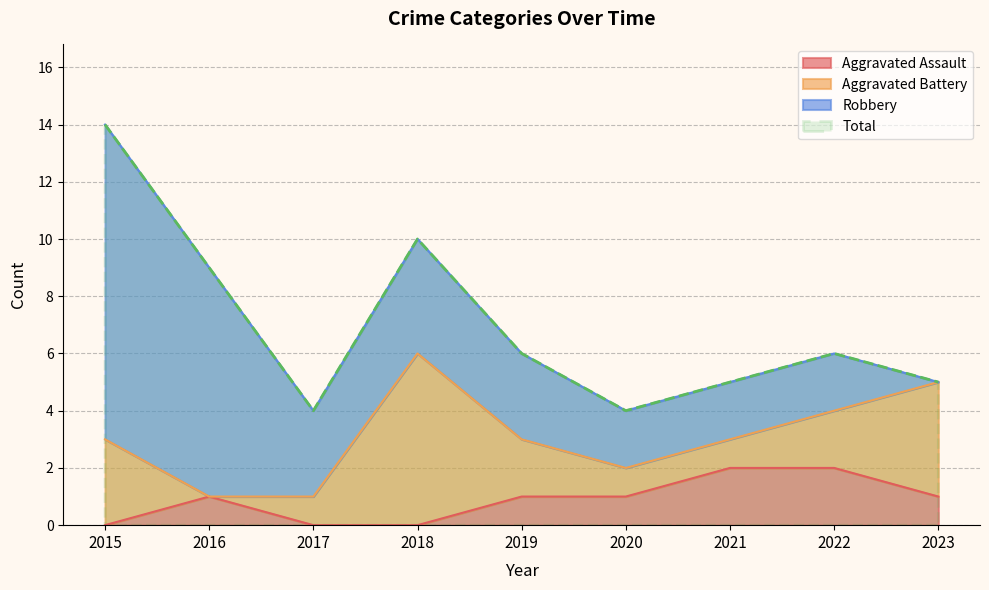

What is the average value of the Total series?

7